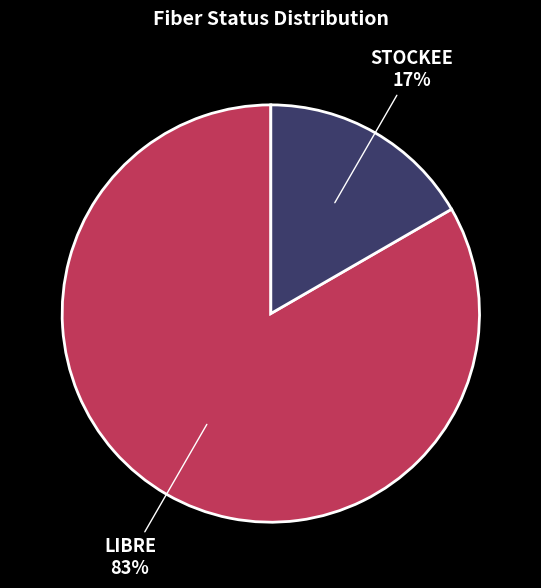

Which has a higher value, STOCKEE or LIBRE?

LIBRE